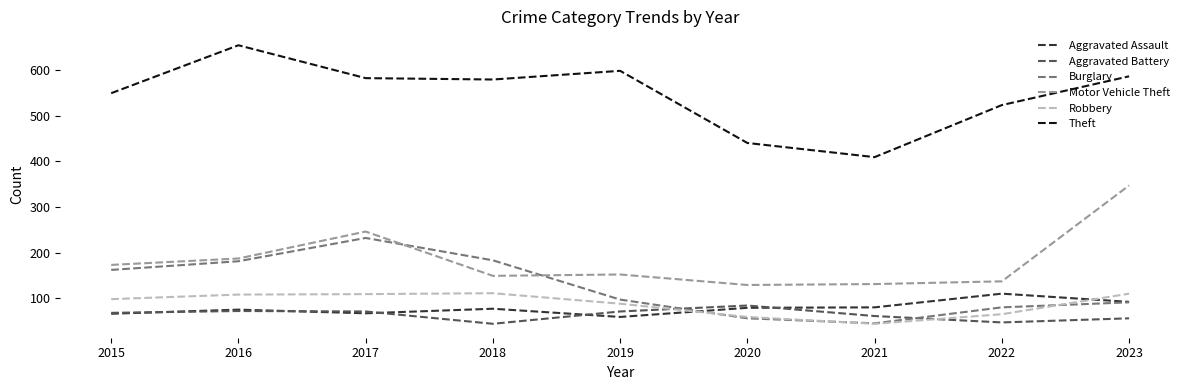

Which label corresponds to the largest value in the chart?

2016